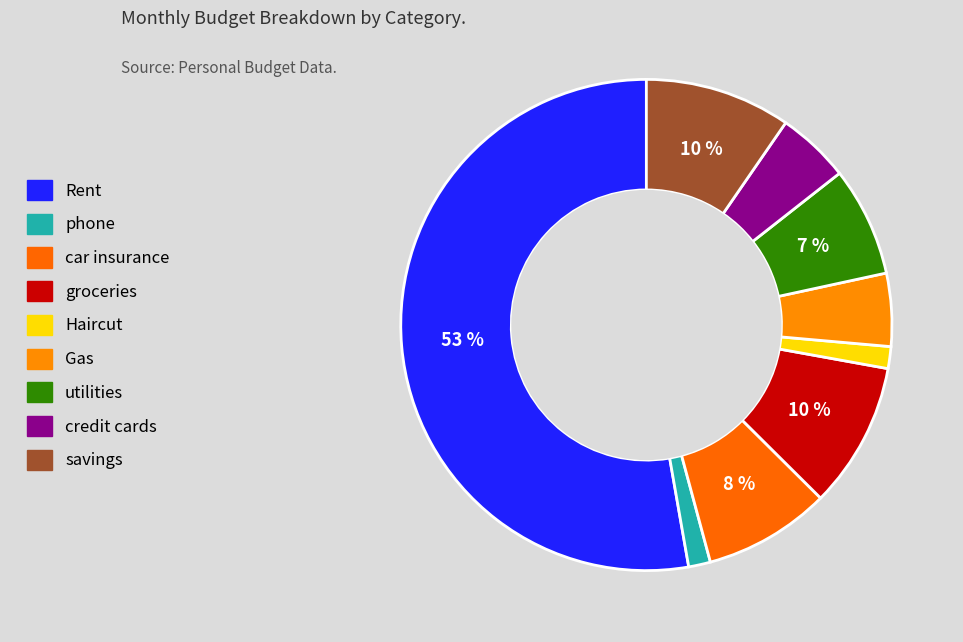

Is there a majority slice in this chart?

Yes